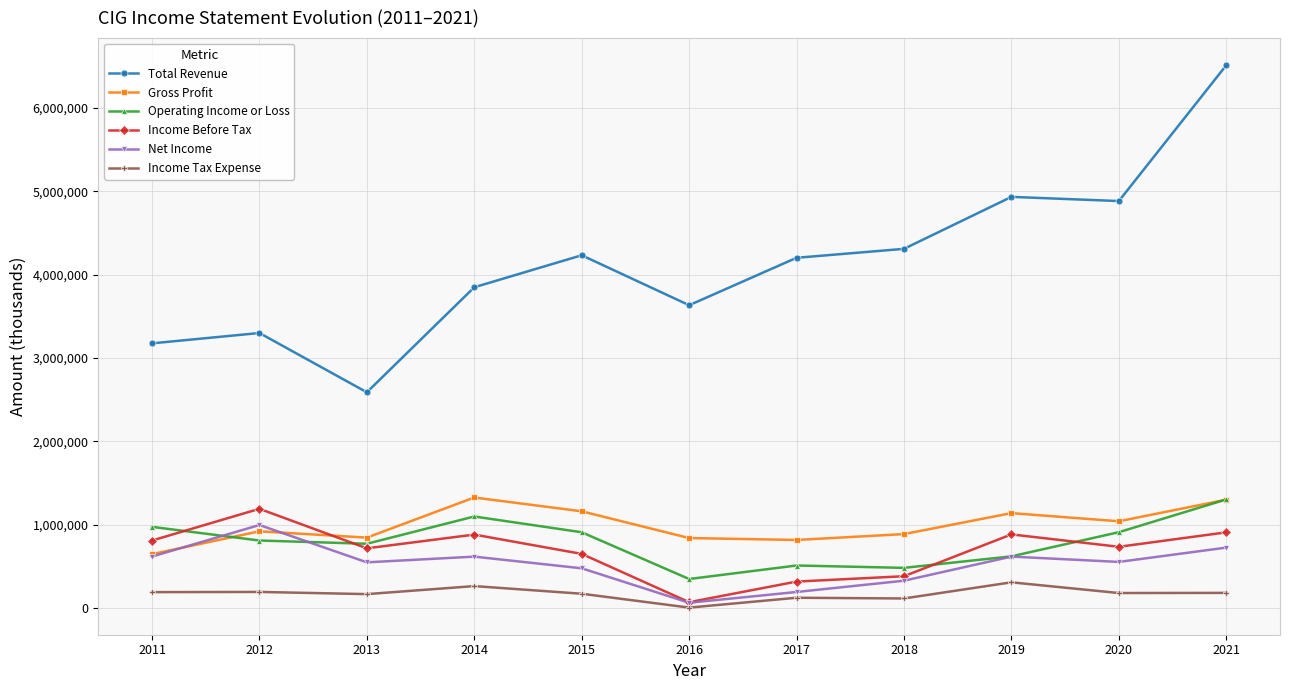

Rank the series at 2017 from lowest to highest value.

Income Tax Expense, Net Income, Income Before Tax, Operating Income or Loss, Gross Profit, Total Revenue